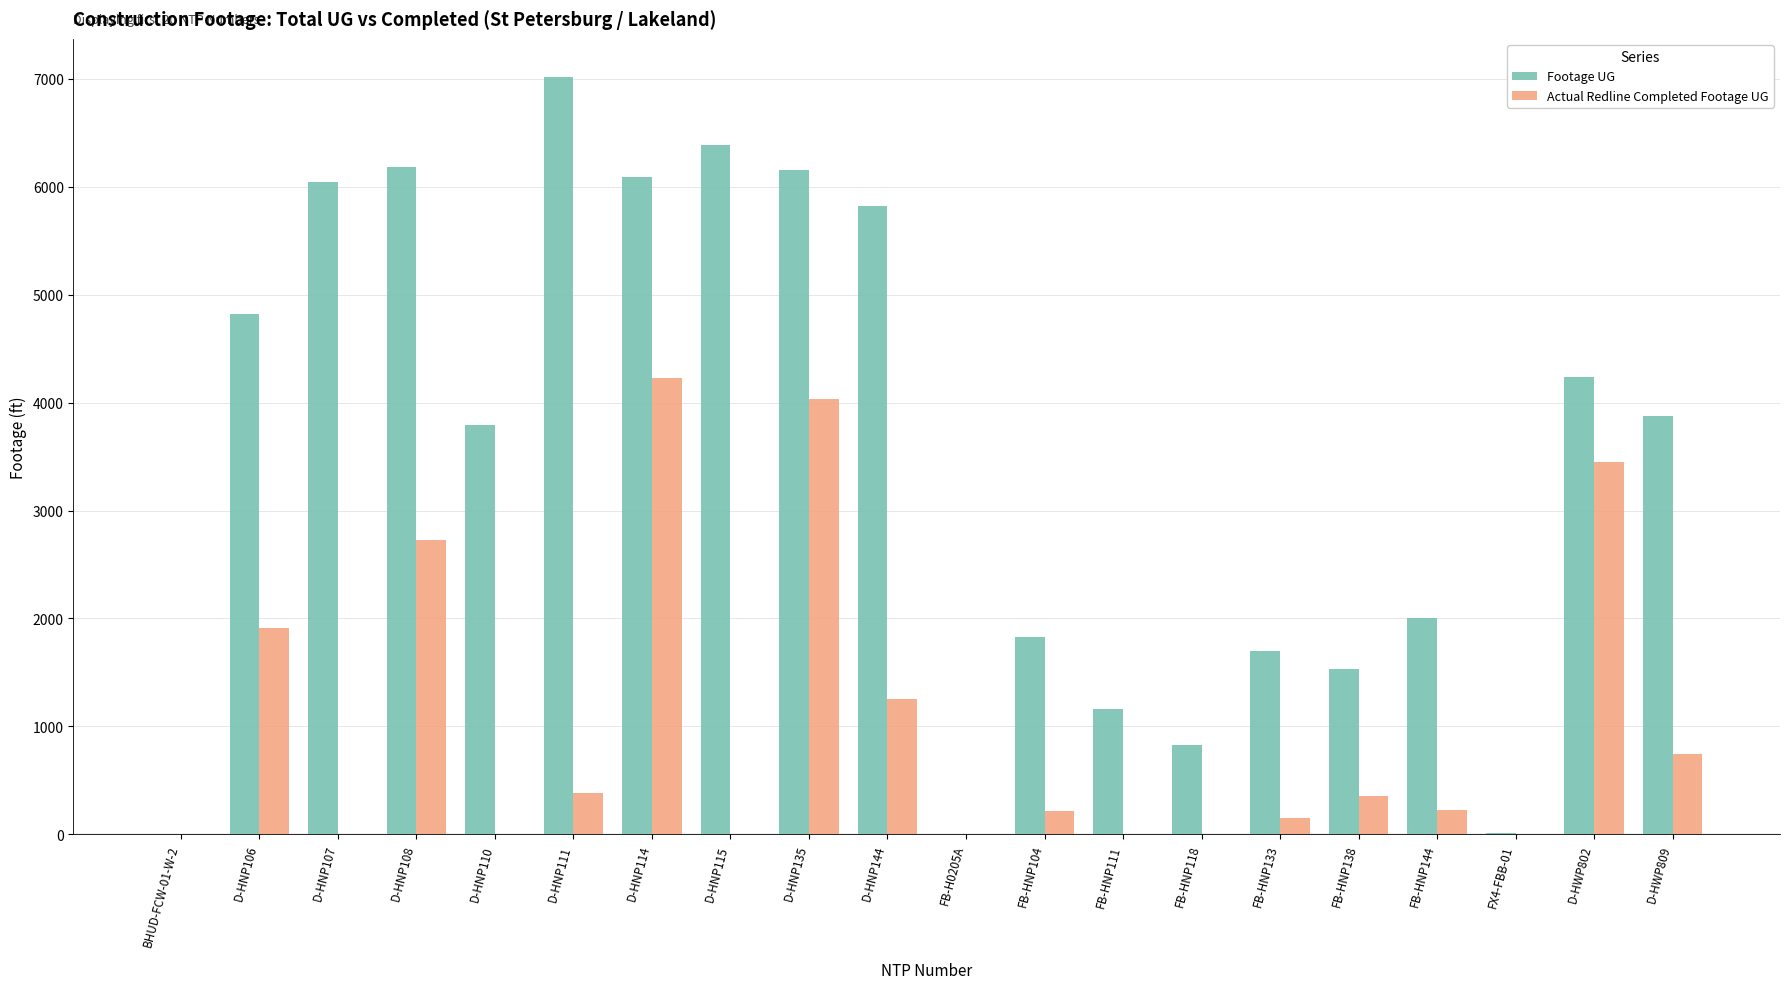

At which label is Footage UG closest to 3510?

D-HNP110